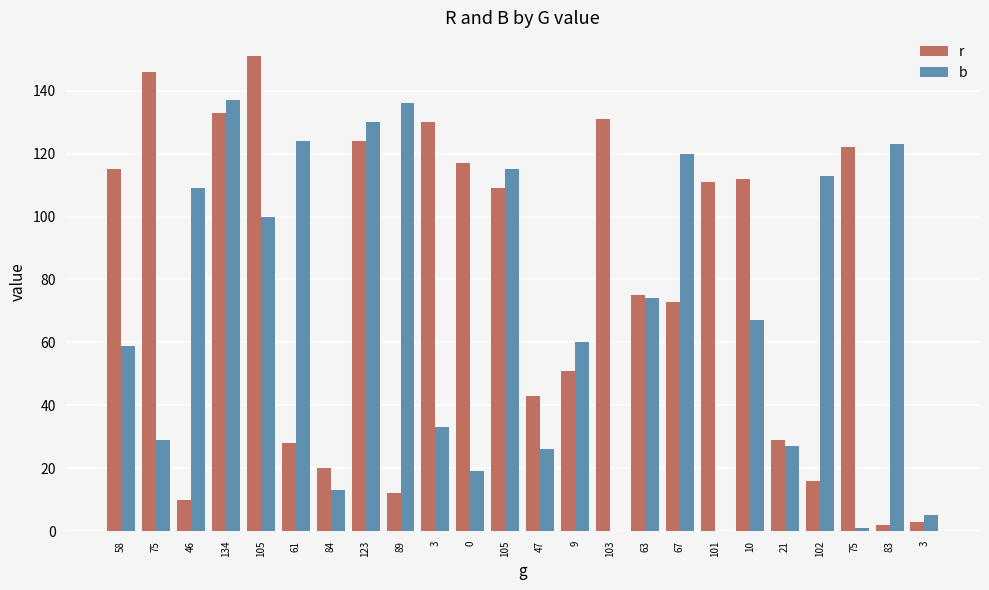

What is the label of the 4th bar from the left?

134